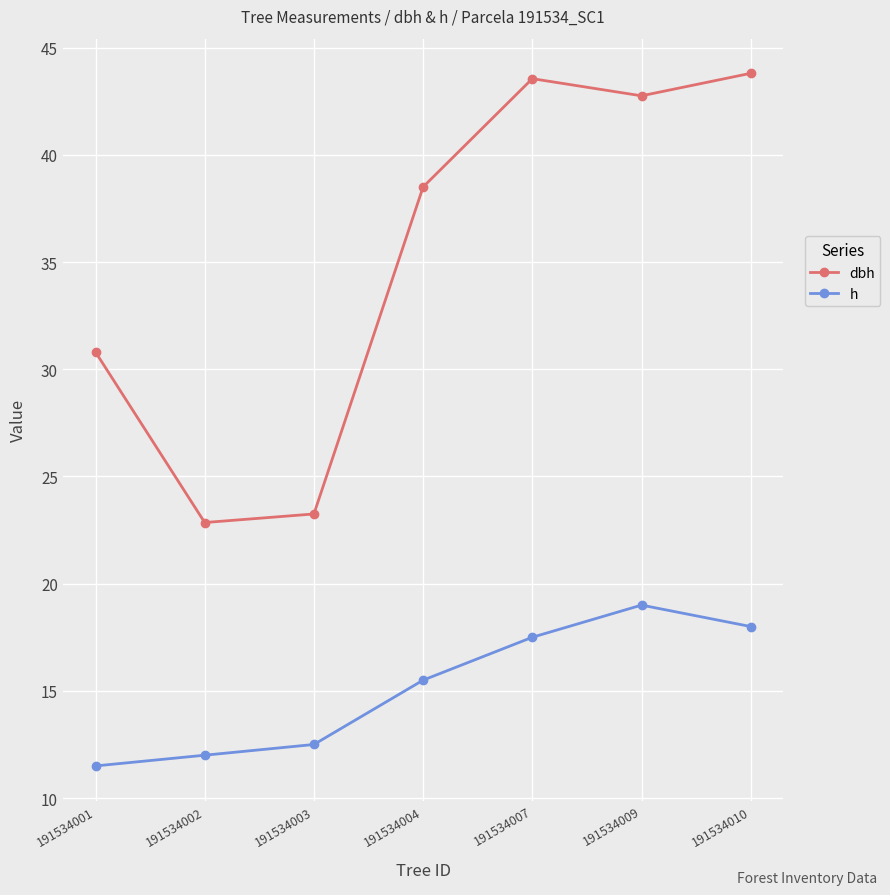

What is the difference between the h values at 191534003 and 191534009?

6.5